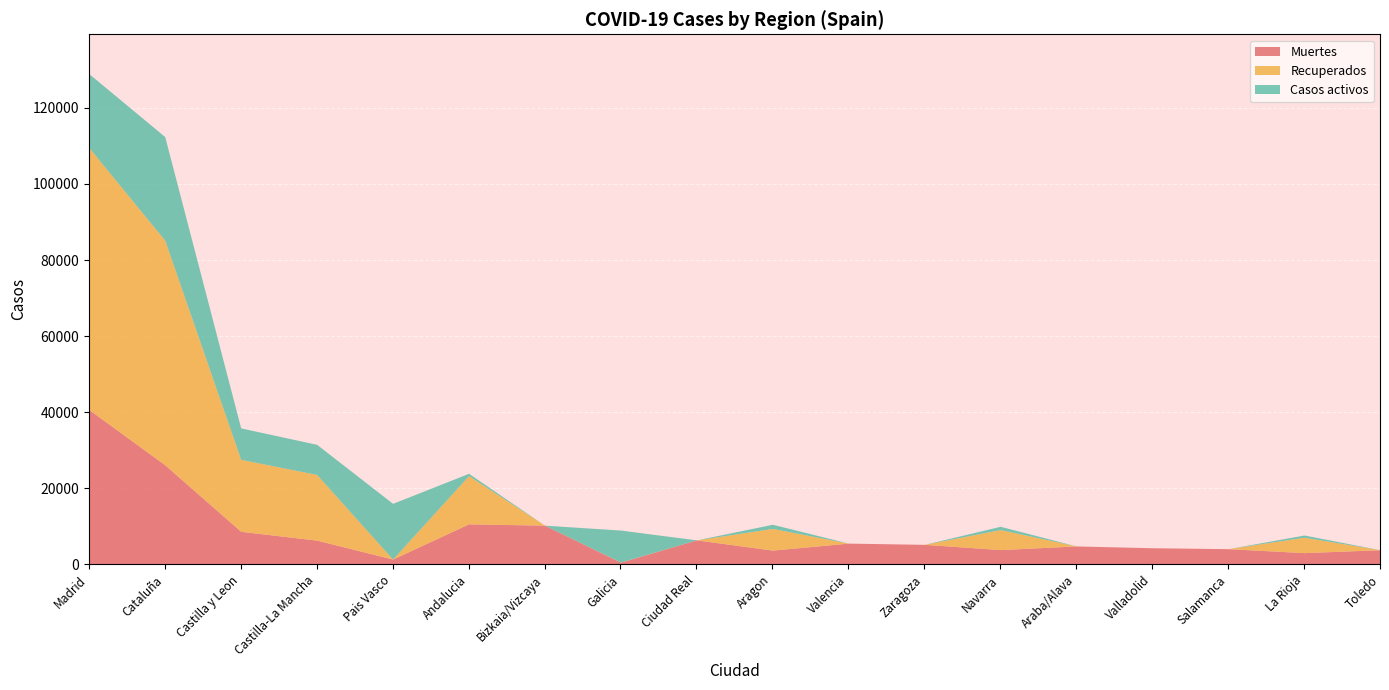

How many intersections are there between Recuperados and Casos activos?

2